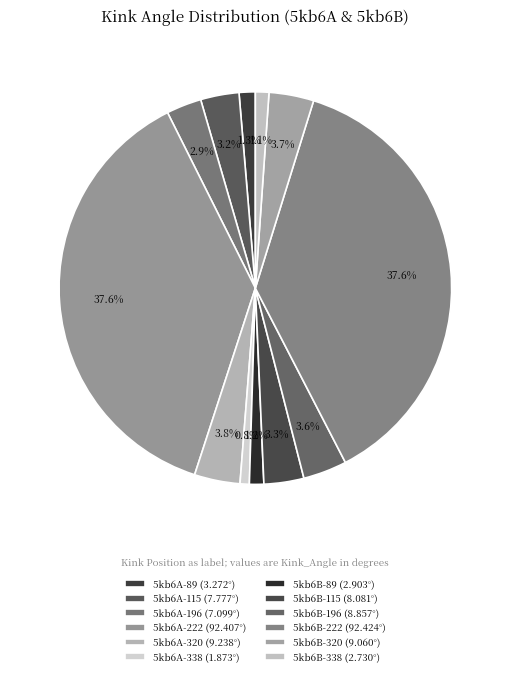

What percentage is the 5kb6B-222 slice, to the nearest percent?

38%